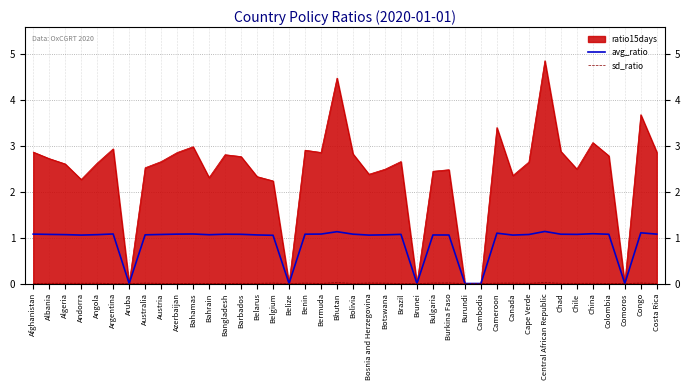

Is it true that sd_ratio equals 0.0 at Colombia?

True